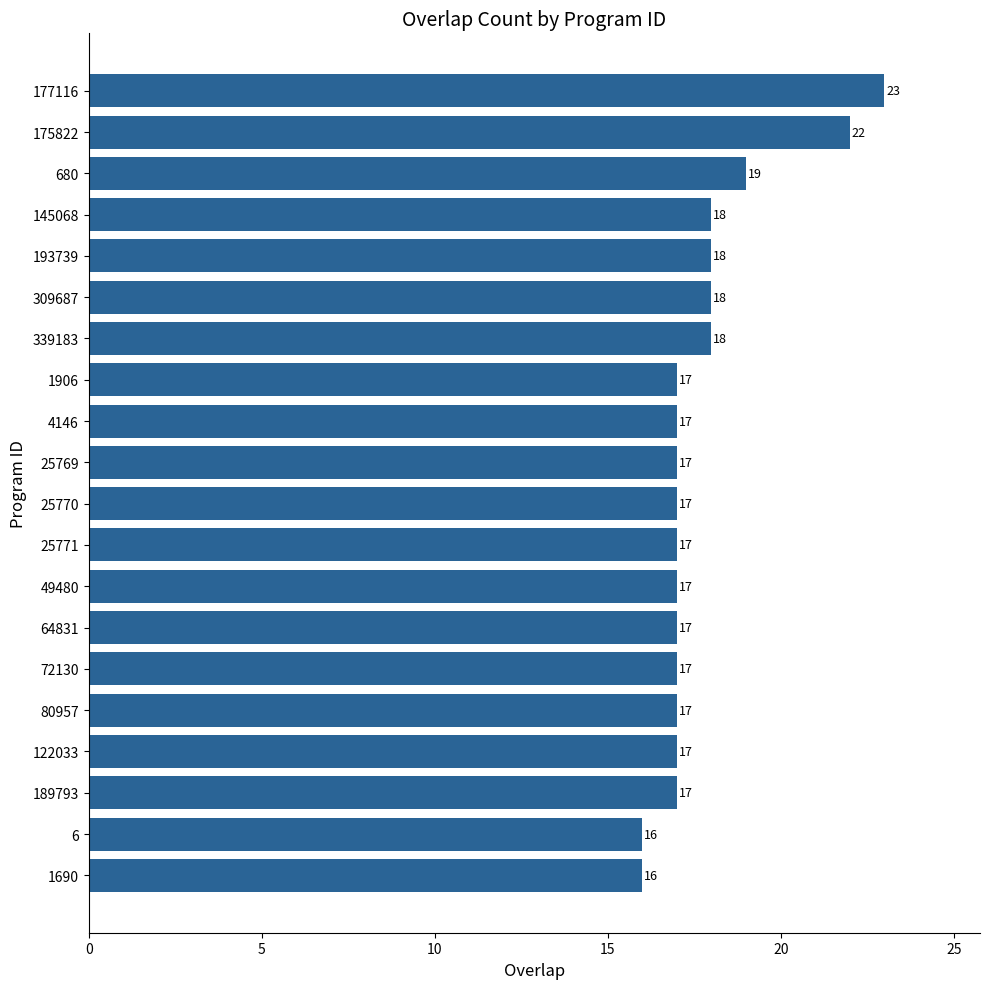

What is the value of the 15th bar from the top?

17